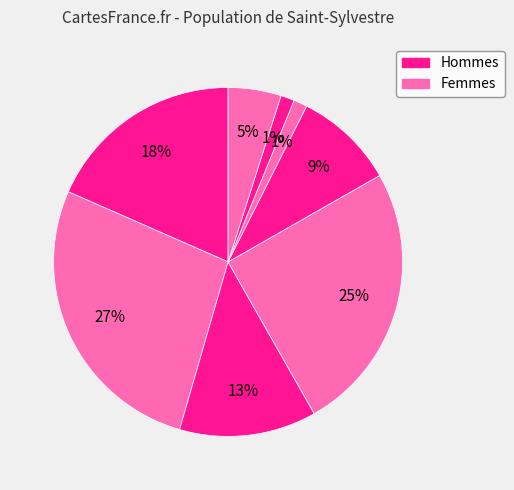

How many slices are in this pie chart?

8